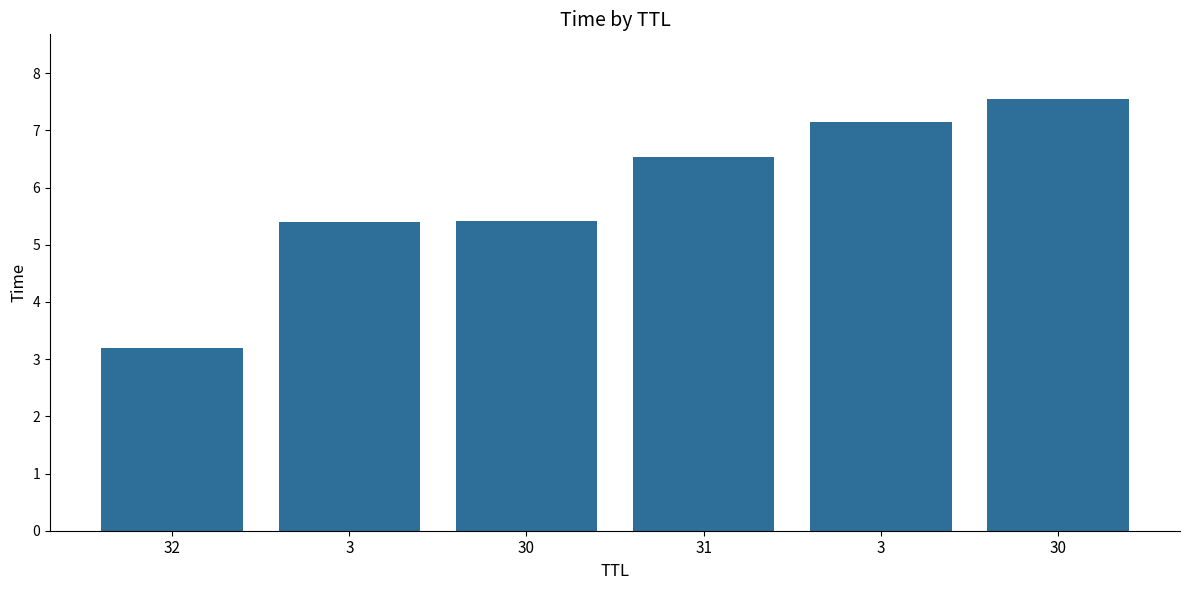

Is it true that the value at 31 is 2.3?

False